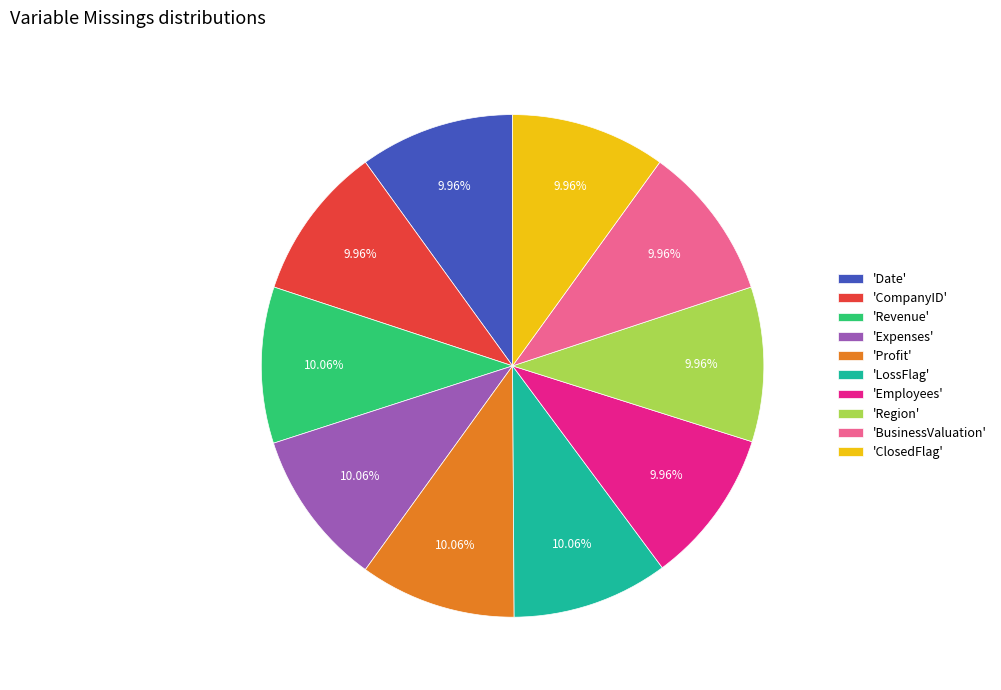

What is the ratio of the value at 'CompanyID' to the value at 'Region'?

1.0